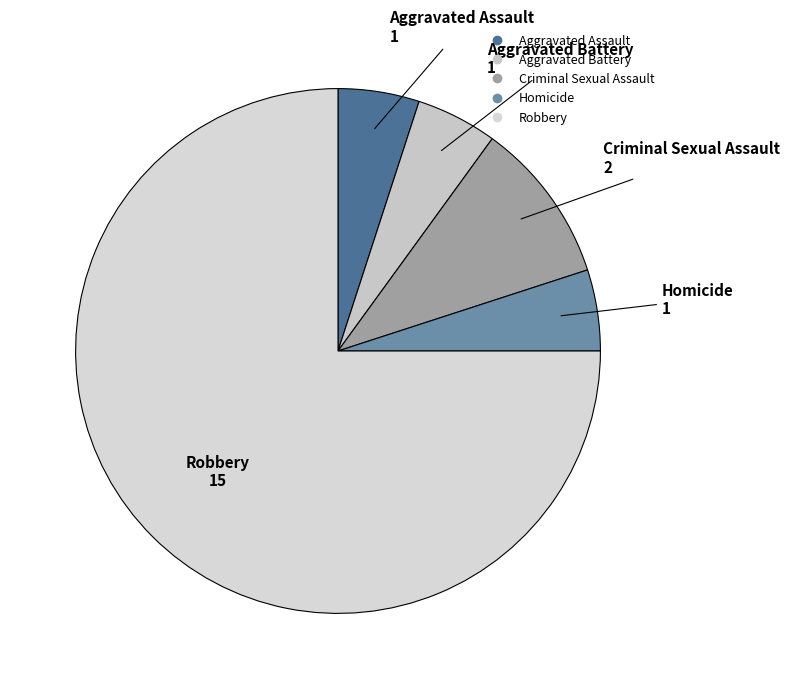

What is the largest slice in the pie chart?

Robbery